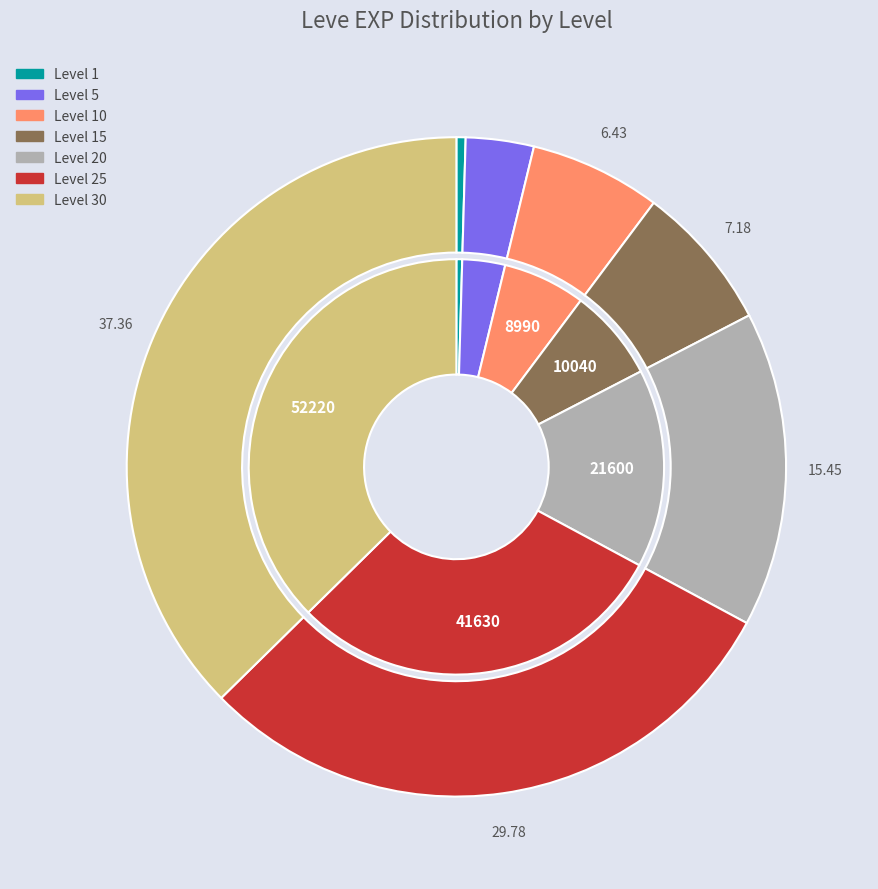

Is there a majority slice in this chart?

No